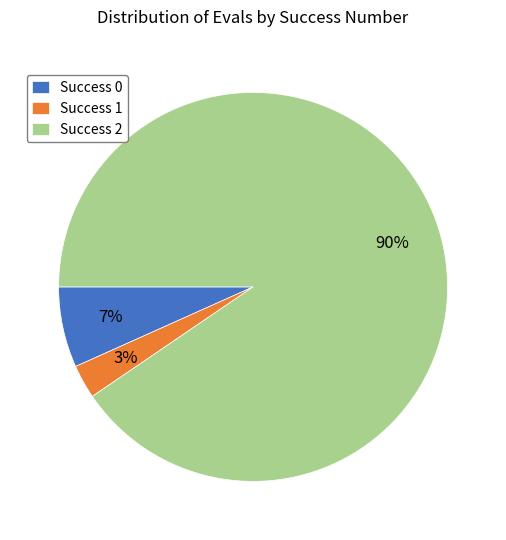

The Success 1 slice represents 3% of the pie. True or false?

True